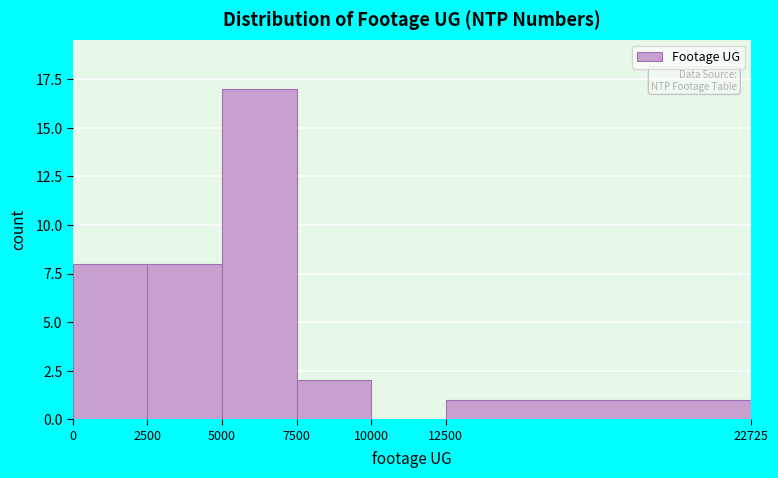

Which range on the x-axis has the tallest bar?

5000 to 7500